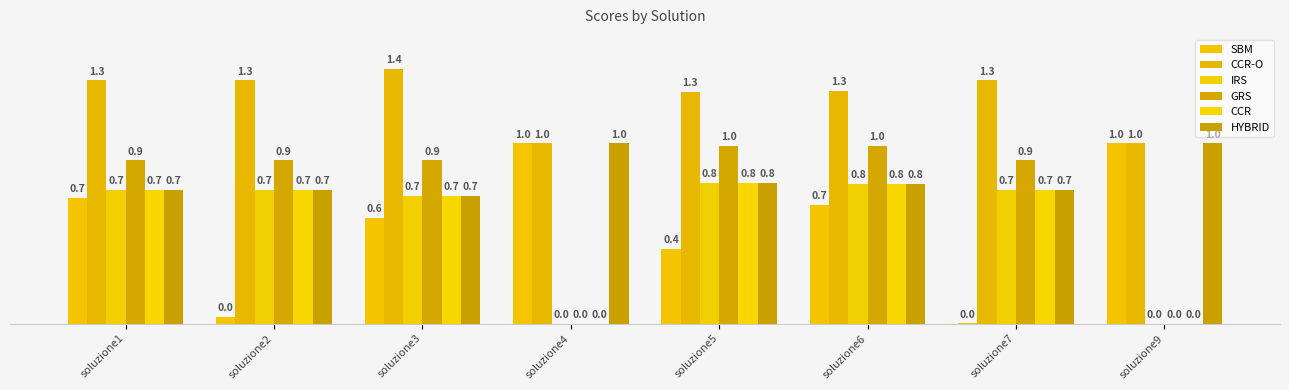

Where is IRS nearest to the value 0?

soluzione4